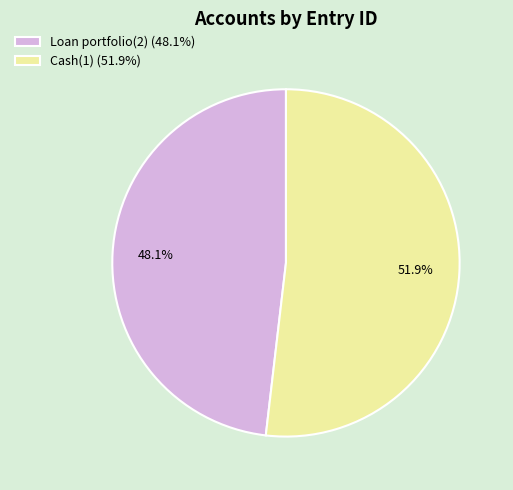

To the nearest percent, what is the difference between the Cash(1) and Loan portfolio(2) slice percentages?

4%